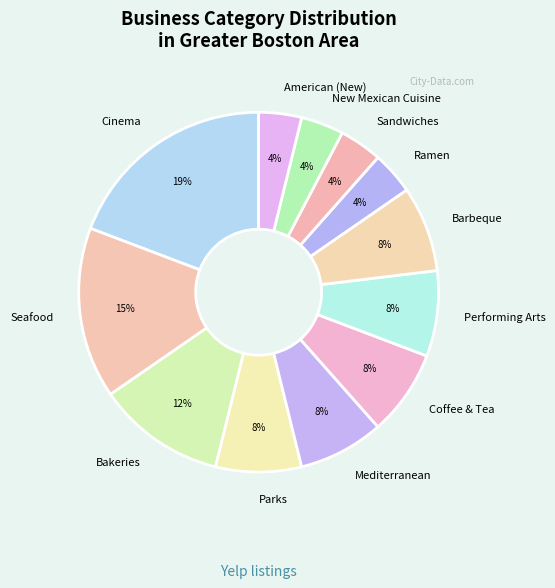

How many segments does this pie chart have?

12